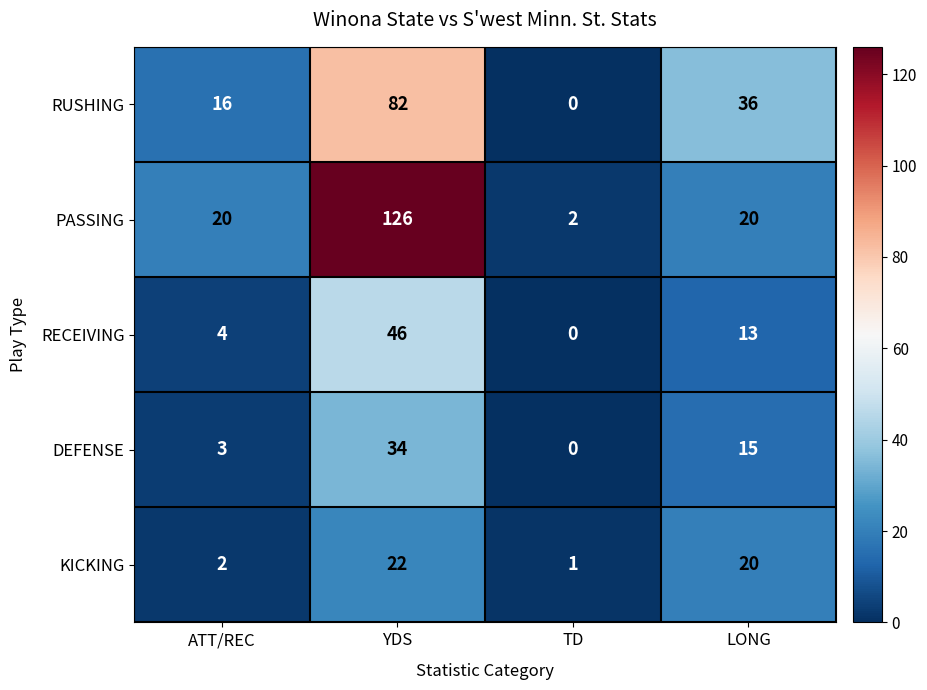

Which label corresponds to the smallest value in the chart?

TD